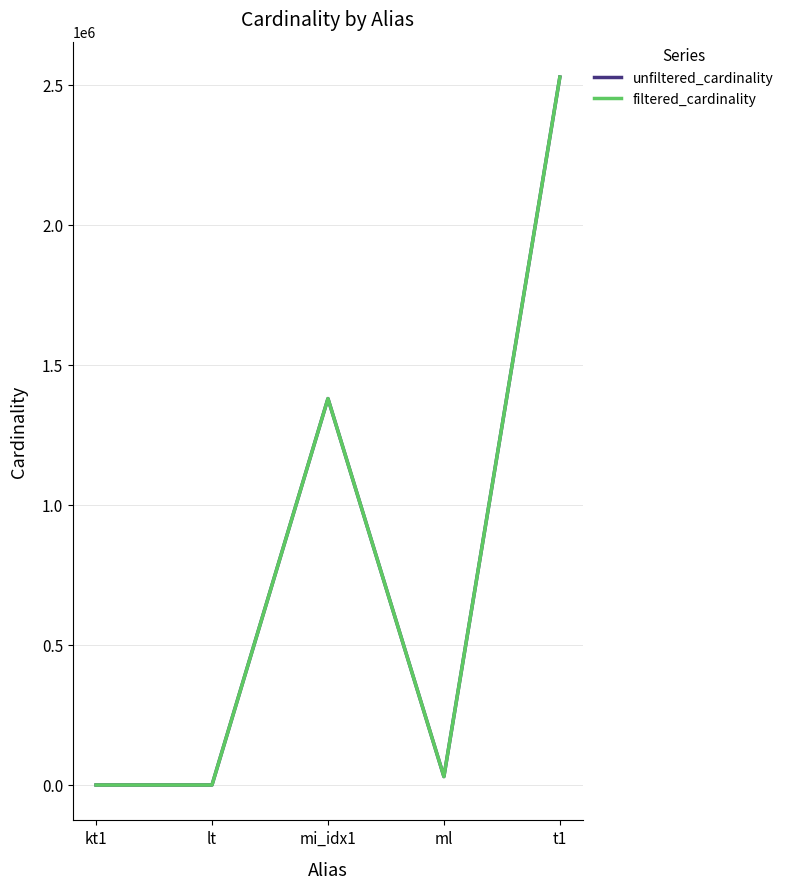

The value of unfiltered_cardinality at mi_idx1 is 1380035. True or false?

True